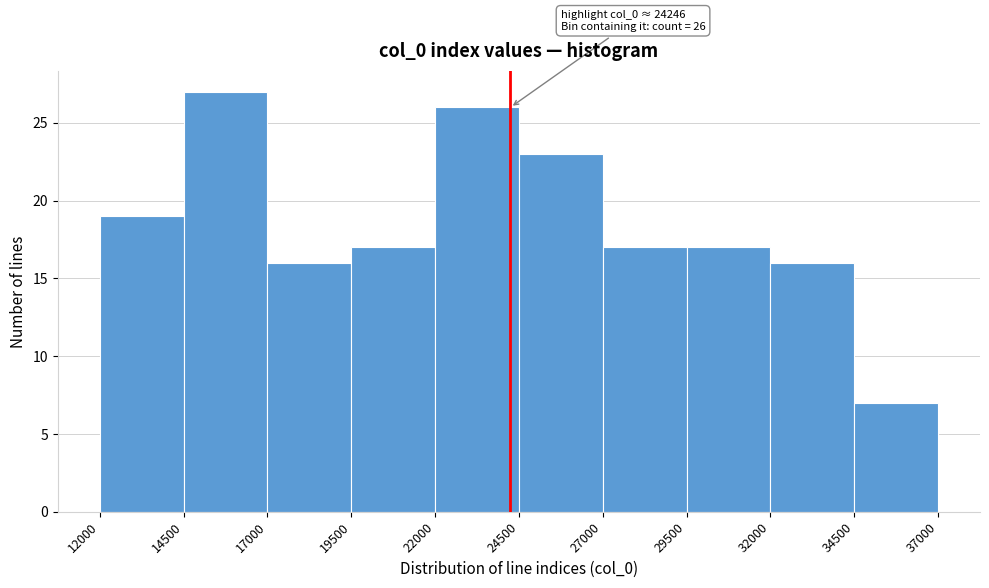

Over which range of the x-axis is the bar tallest?

14500 to 17000